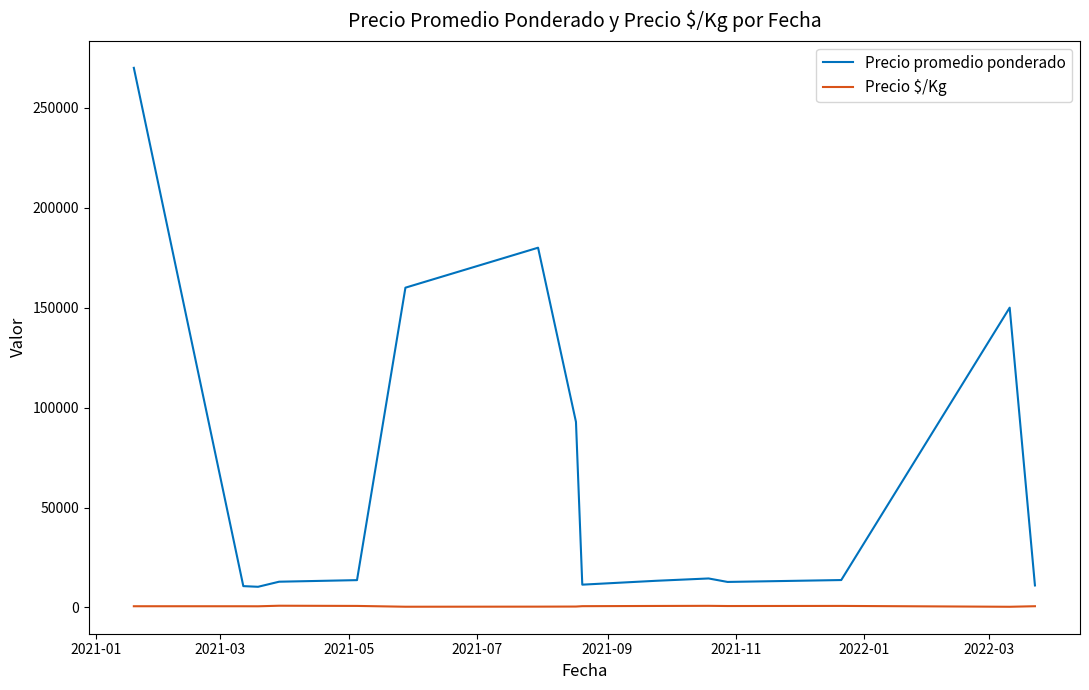

Which series has the largest range (max minus min)?

Precio promedio ponderado